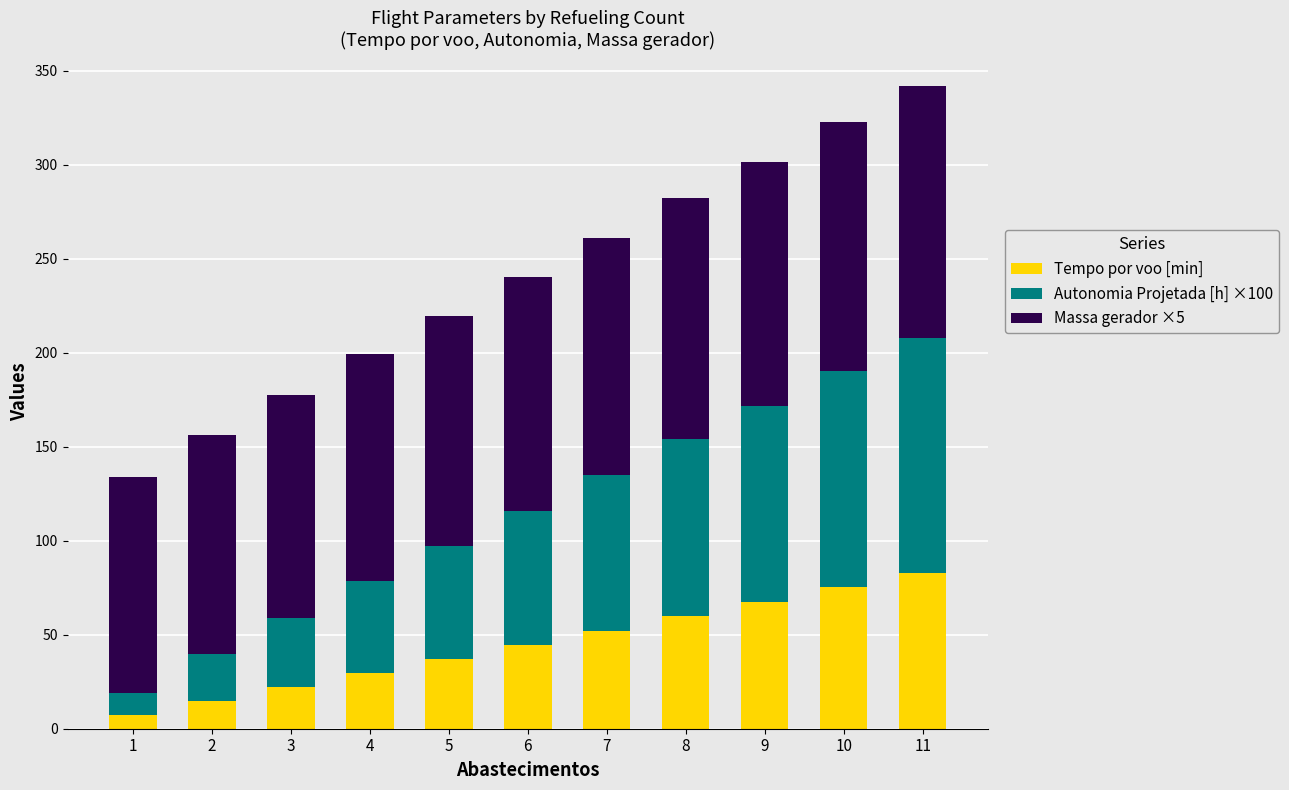

Does the chart contain stacked bars?

Yes